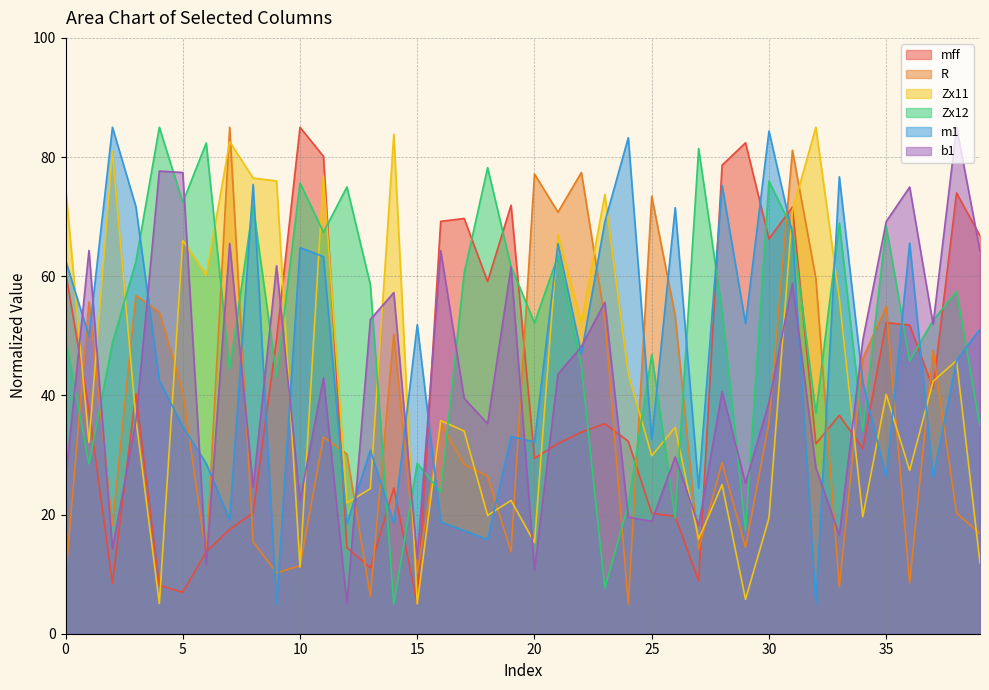

Which has a higher value, 35 or 23?

35